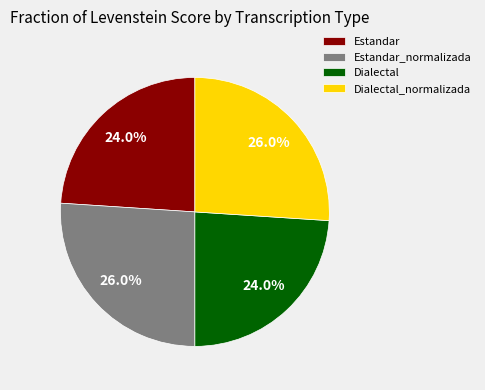

To the nearest percent, what is the combined percentage of Estandar_normalizada and Estandar?

50%